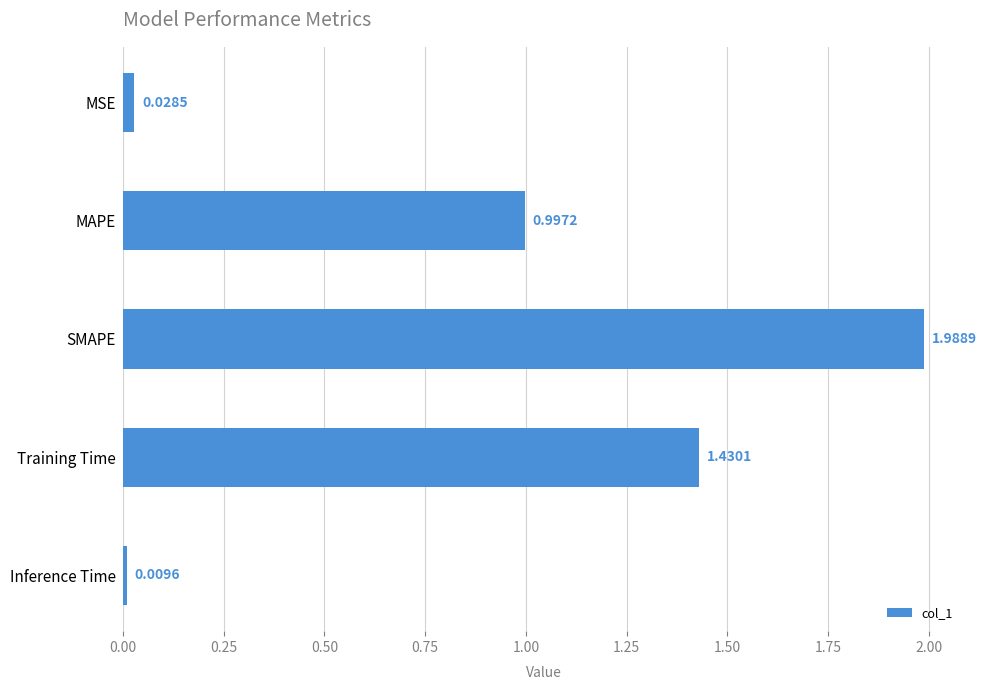

What is the label of the 3rd bar from the top?

SMAPE